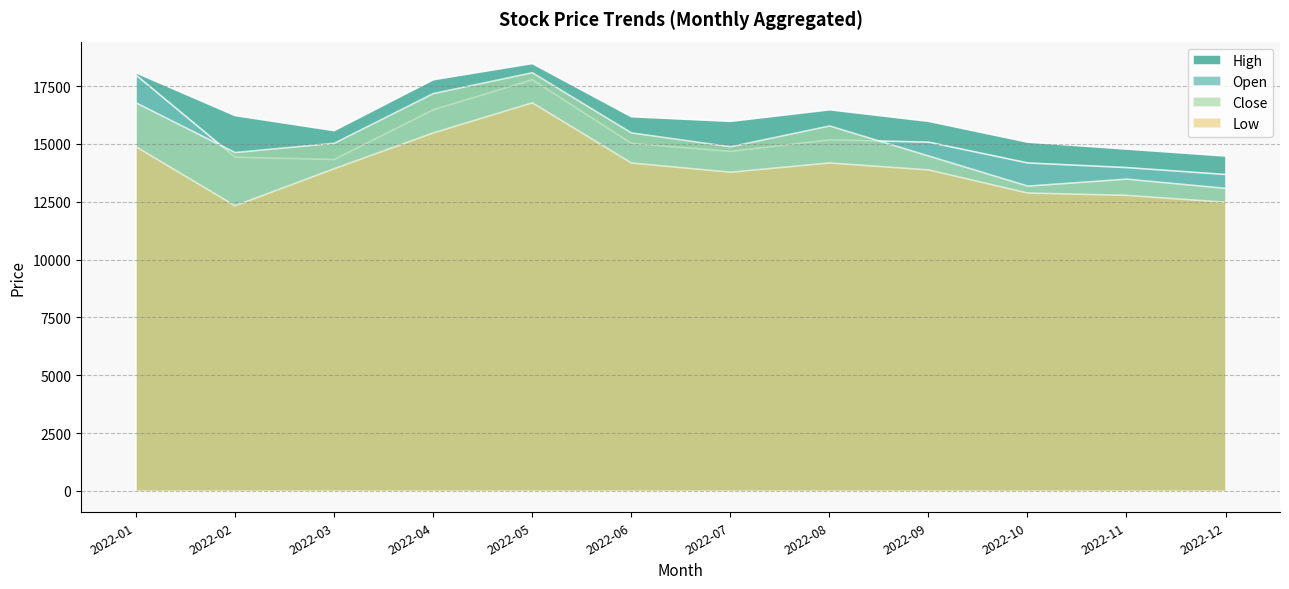

What is the sum of the Open values at 2022-04 and 2022-06?

31550